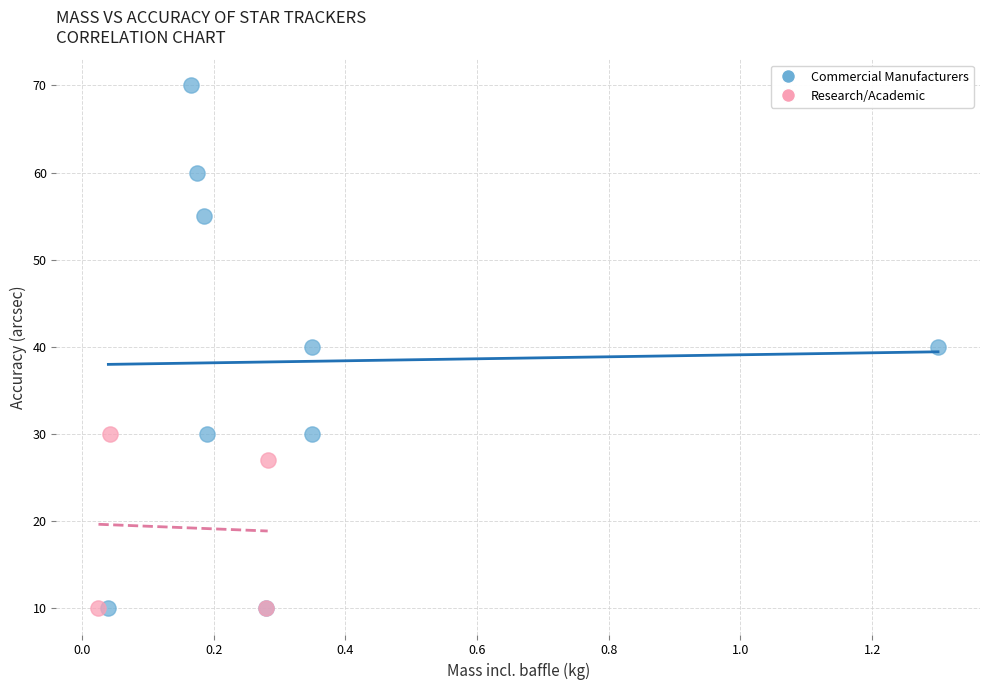

Which series has the widest spread of Y values?

Commercial Manufacturers